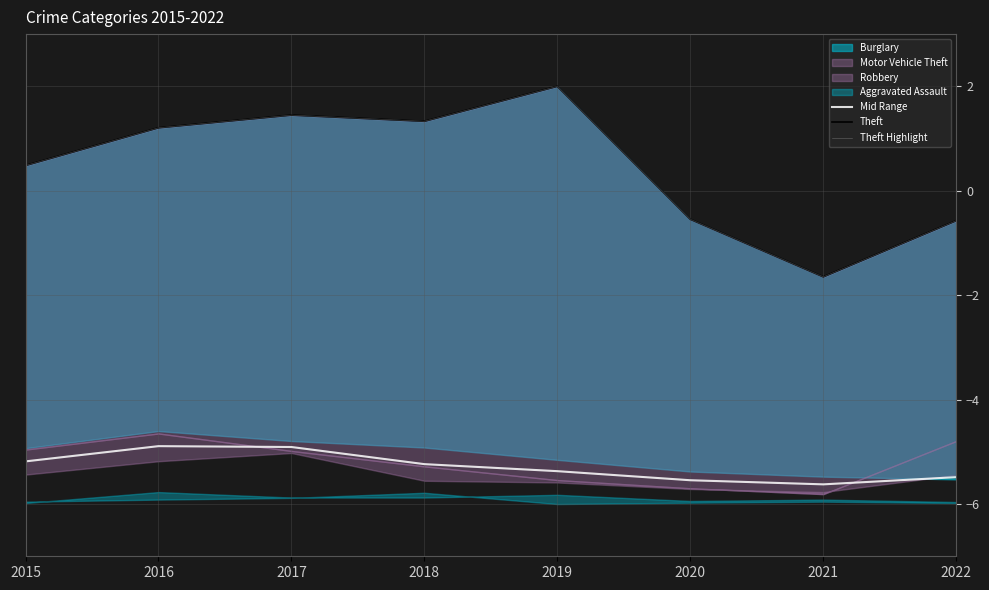

How many data points in Mid Range are less than -5?

6